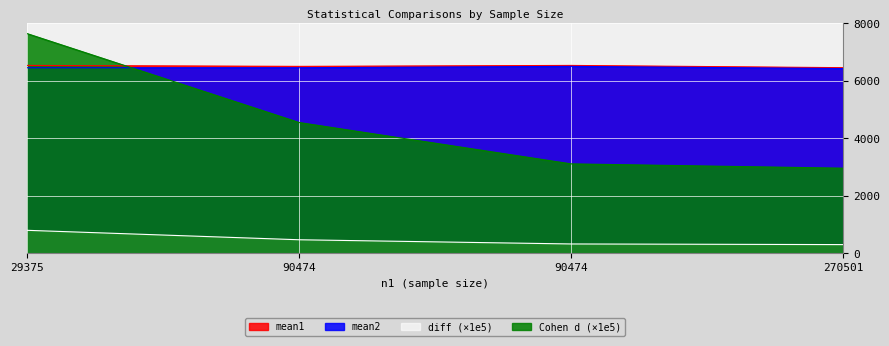

Between 90474 and 90474, which is larger?

90474